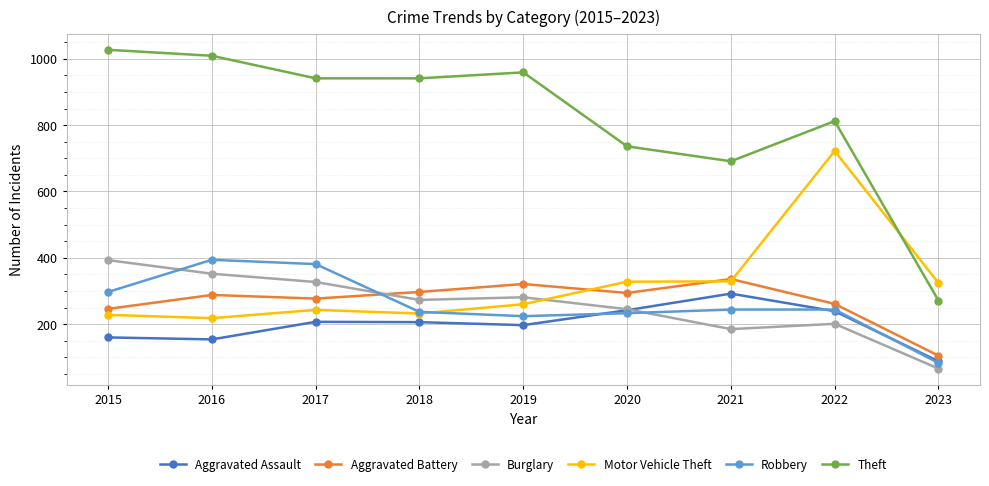

Between 2016 and 2023, which series saw the biggest shift?

Theft